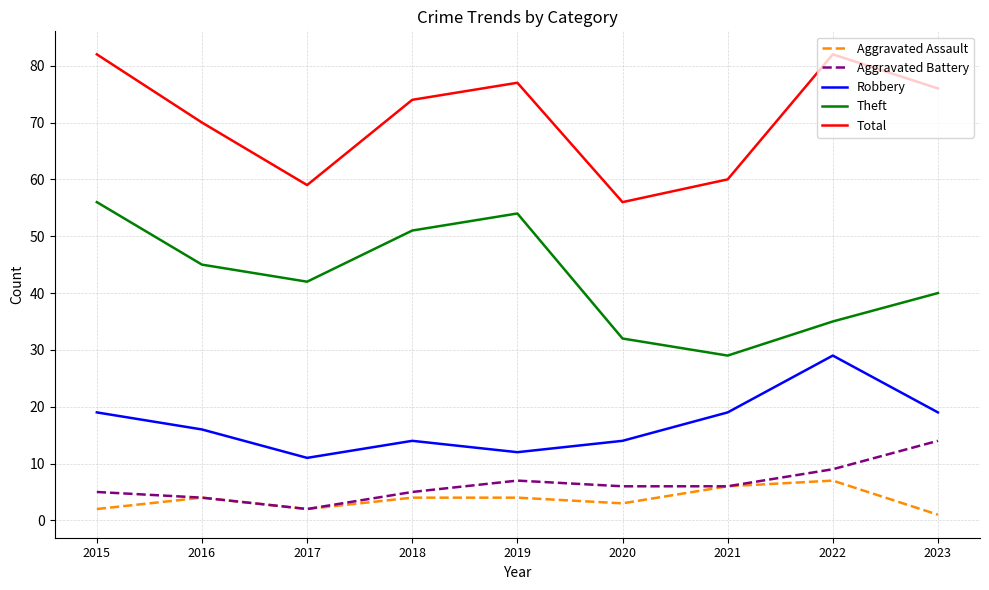

What is the average value of the Aggravated Assault series?

4